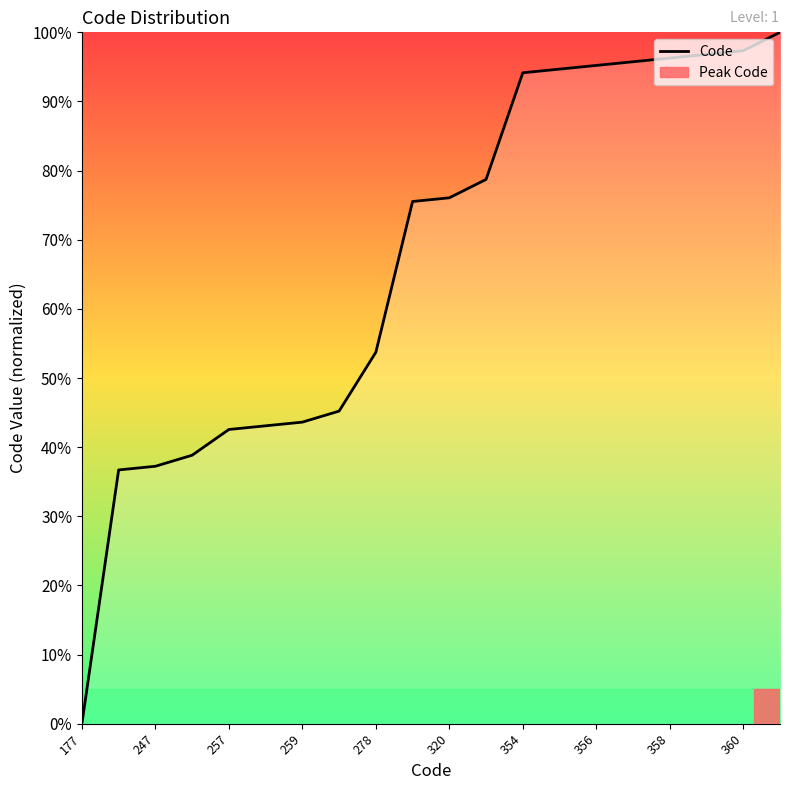

How many values are above zero?

19